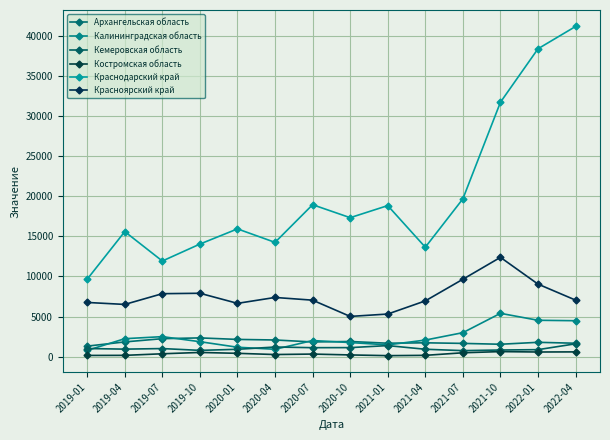

What is the label of the 8th point from the left?

2020-10